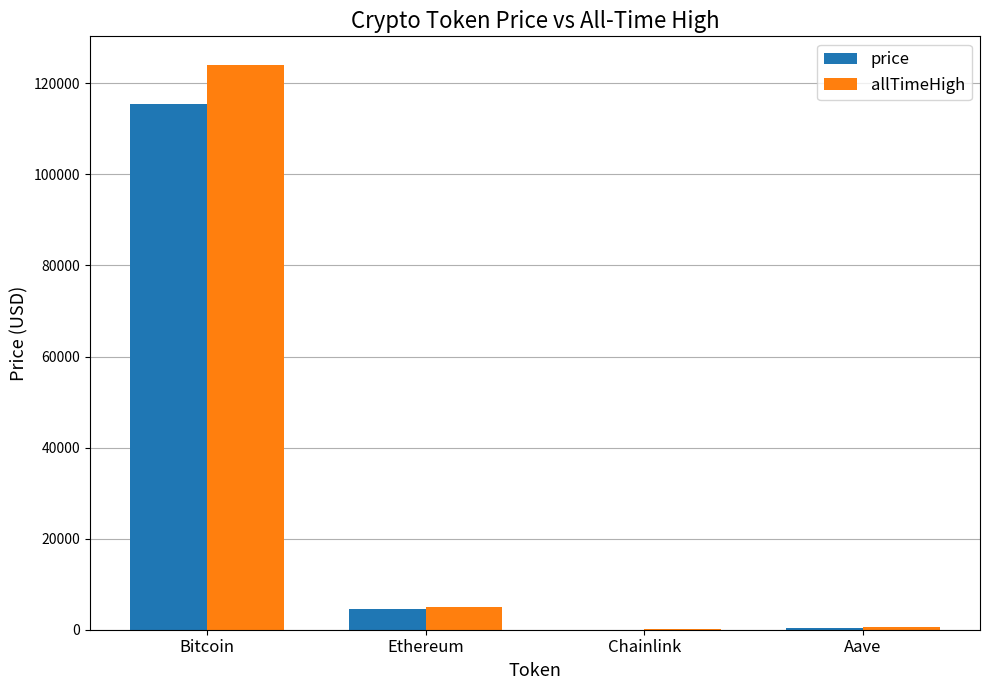

Is it true that price equals 115399.0 at Bitcoin?

True